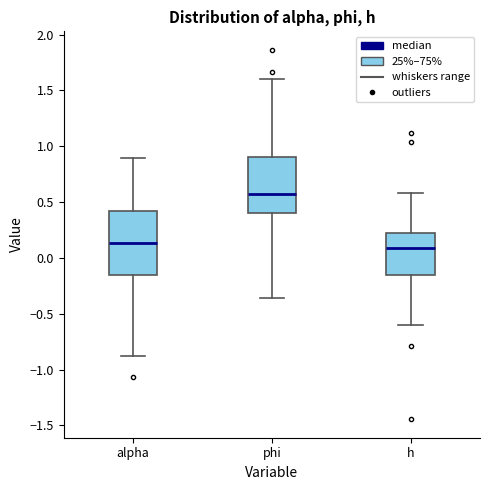

Reading left to right, transcribe this box plot: for each box, give where its median line is, the range the box spans, and where its two whiskers end, as read against the y-axis. The values are not printed on the chart, so give them approximately, as read against the axis.

alpha: median 0.15, box -0.15 to 0.40, whiskers -0.90 to 0.90
phi: median 0.55, box 0.40 to 0.90, whiskers -0.35 to 1.60
h: median 0.10, box -0.15 to 0.20, whiskers -0.60 to 0.60